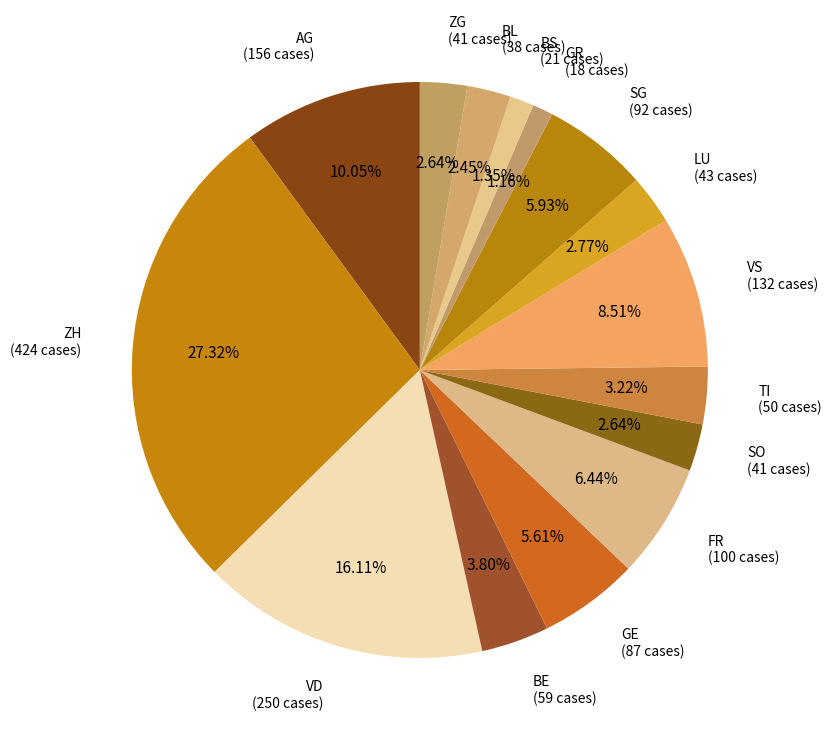

Does LU represent more than half of the total?

No